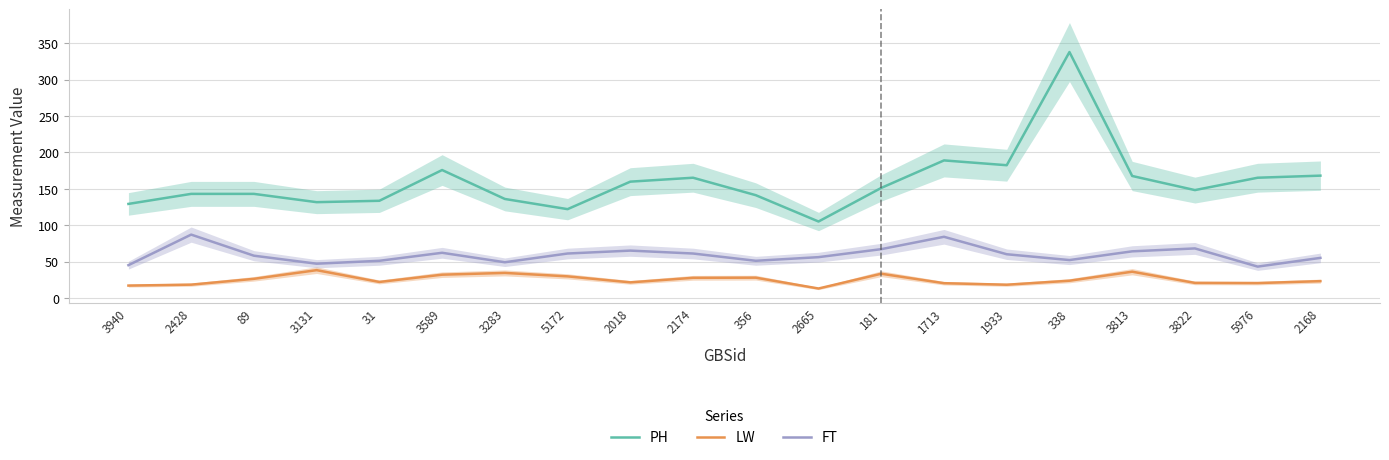

At which category does PH reach its first local peak?

3589